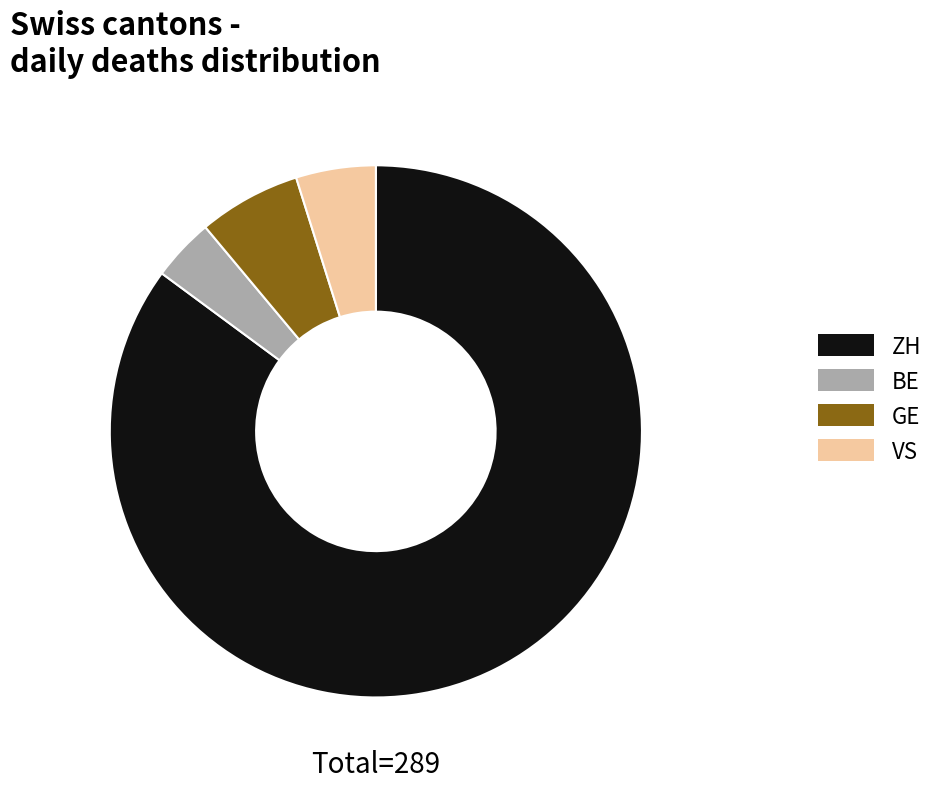

Between ZH and BE, which is larger?

ZH